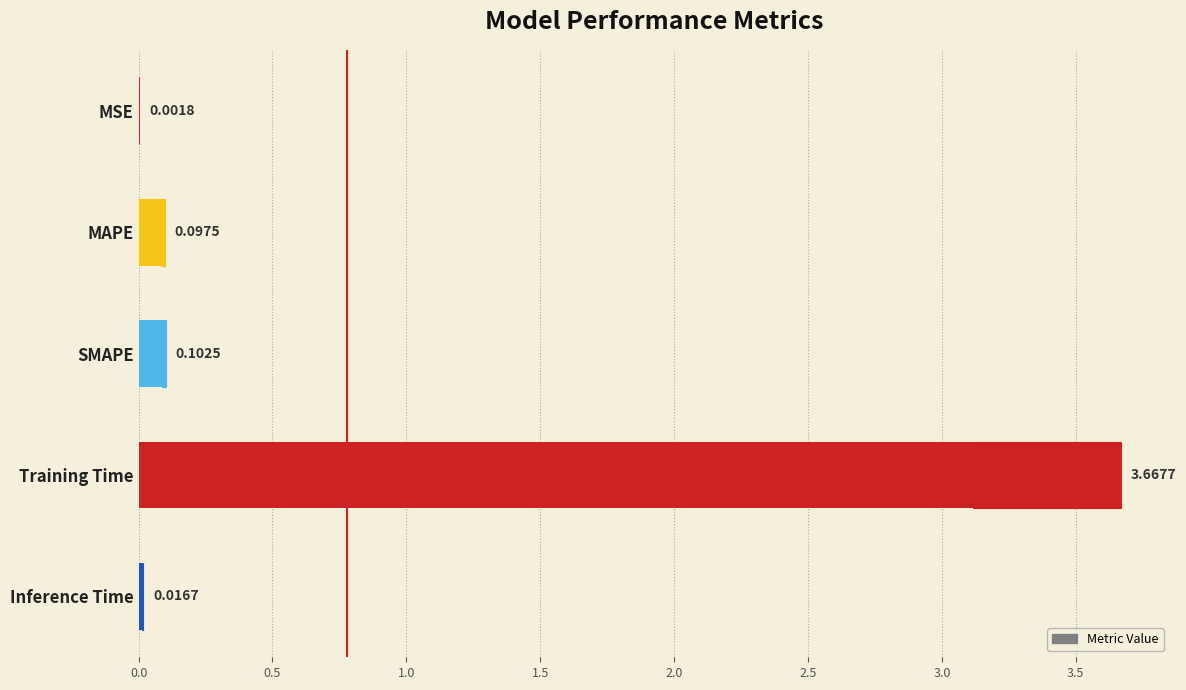

Does the chart contain stacked bars?

No